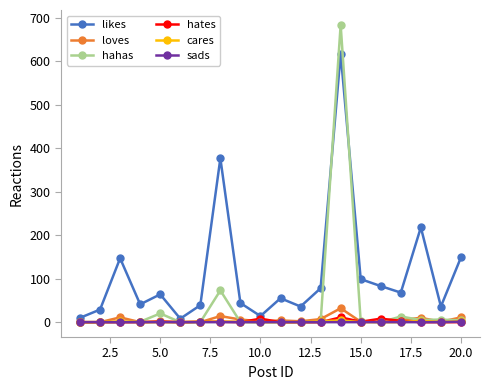

In hahas, how many points are higher than both neighbors (excluding endpoints)?

5